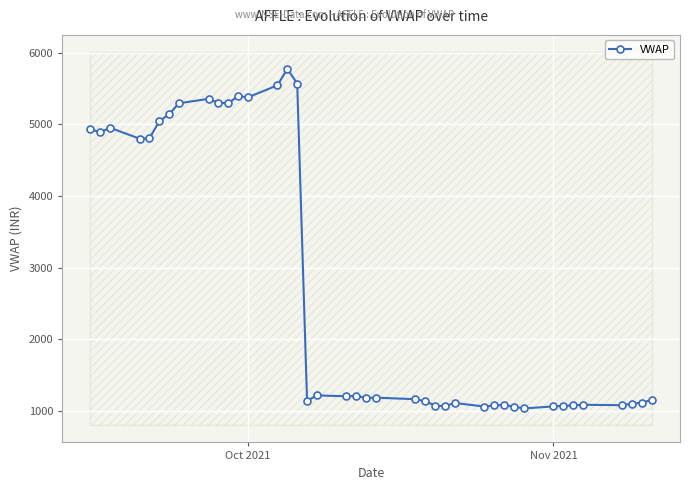

True or false: VWAP has more than 0 points higher than both neighbors.

True